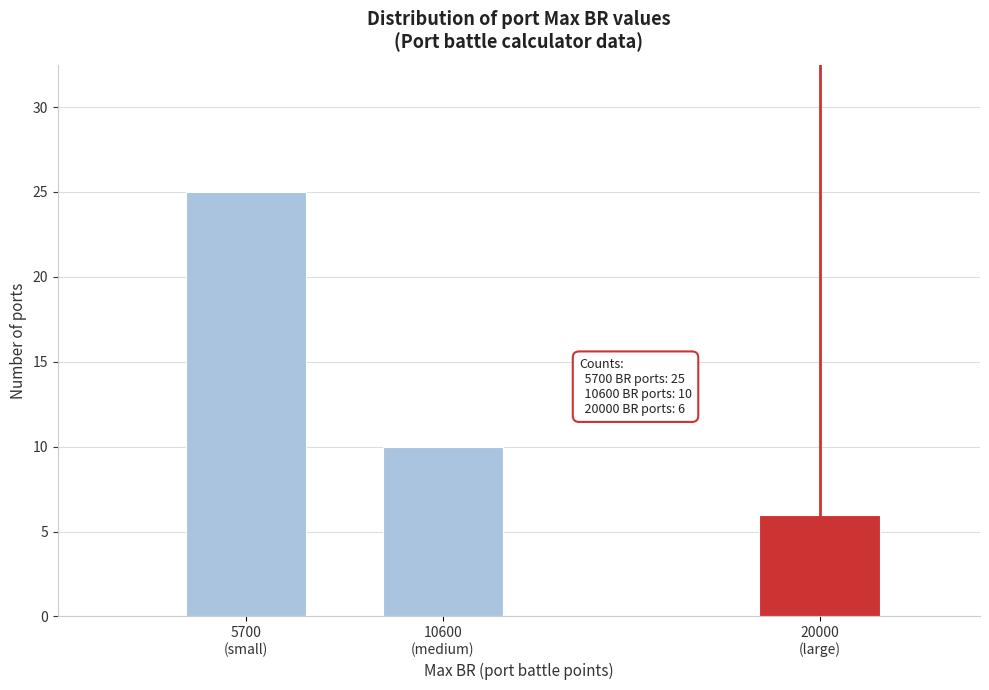

Reading left to right, extract all data points from this chart.

25	10	6